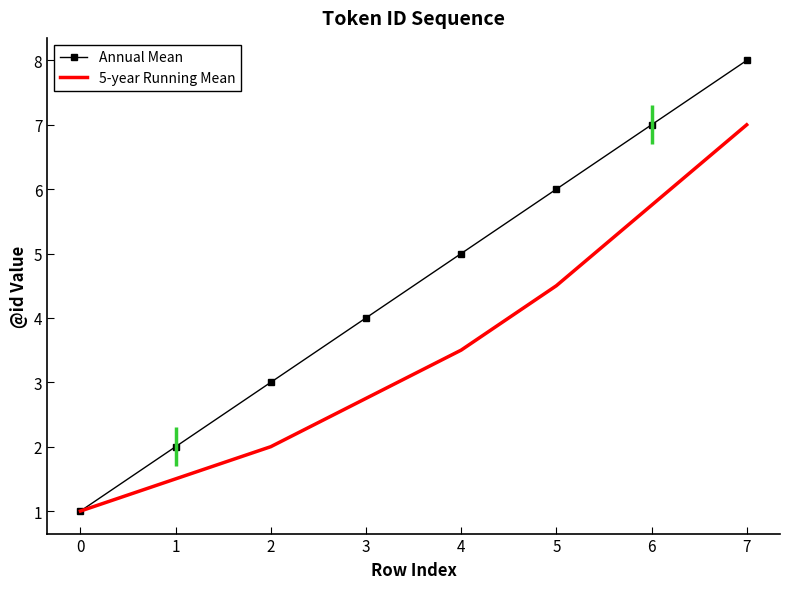

How many distinct data groups are displayed?

2